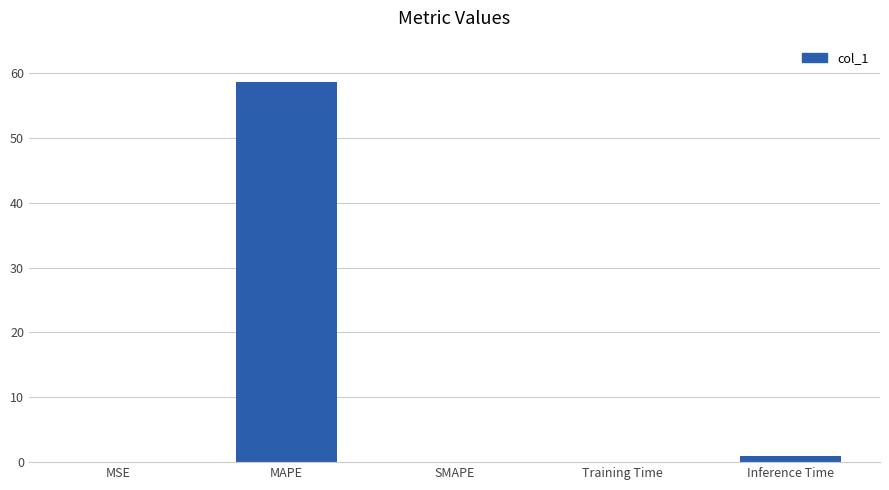

Are the bars grouped side by side (vs. stacked)?

No